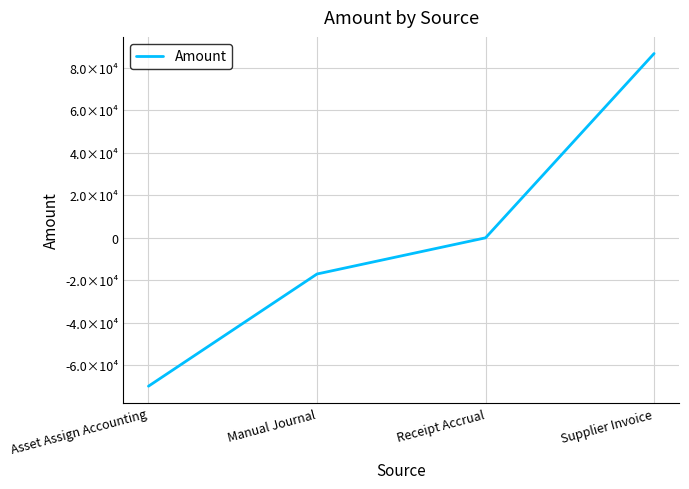

Is this an area chart (filled region under the line)?

No